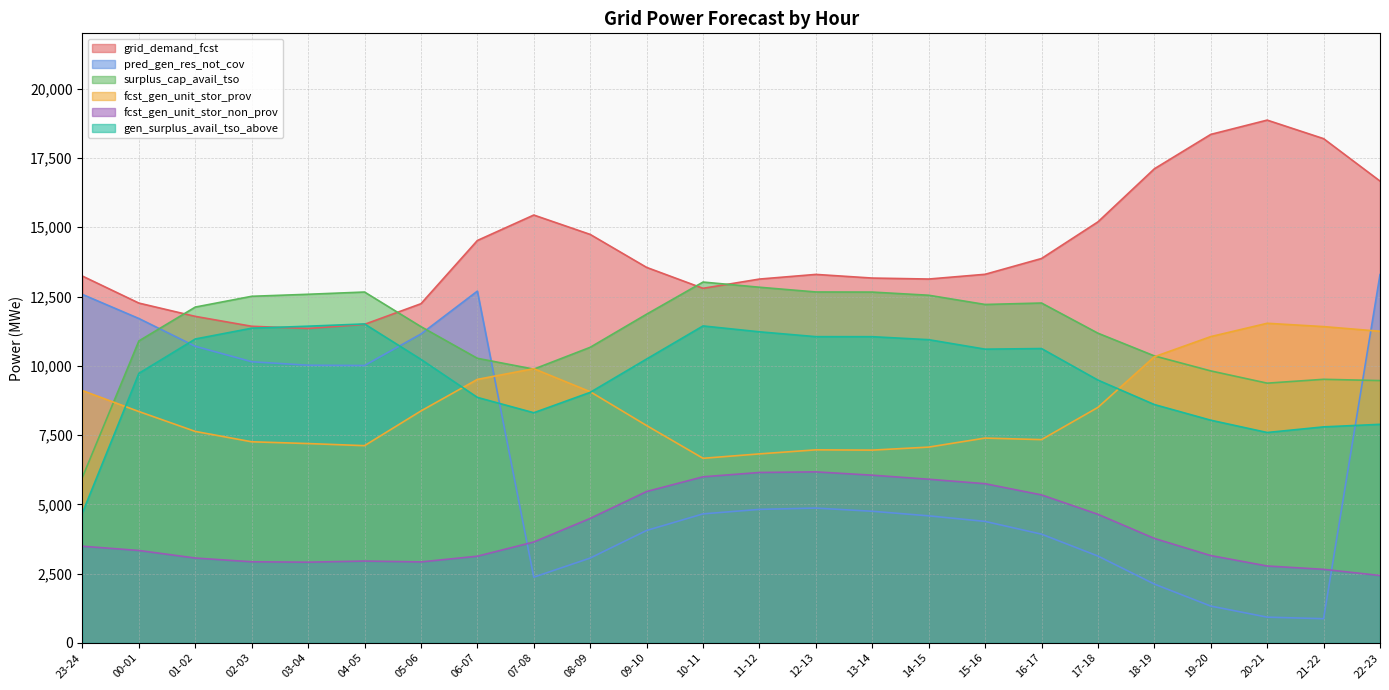

How many interior local valleys does the pred_gen_res_not_cov series have?

3